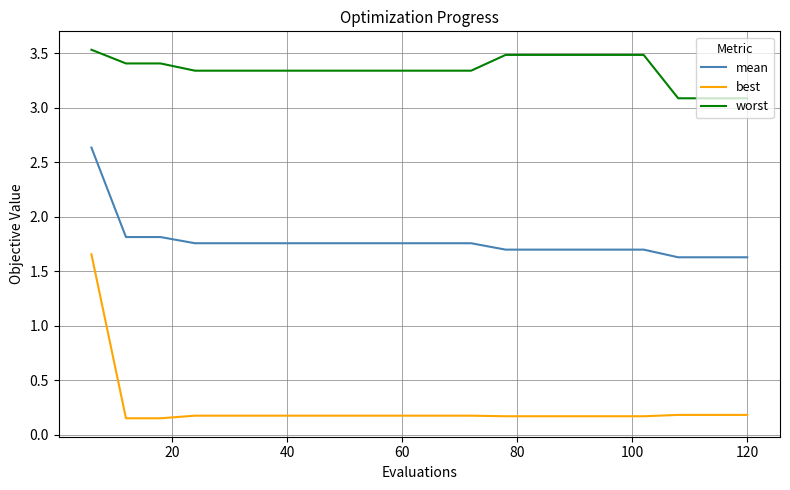

What is the lowest value of the mean series?

1.6